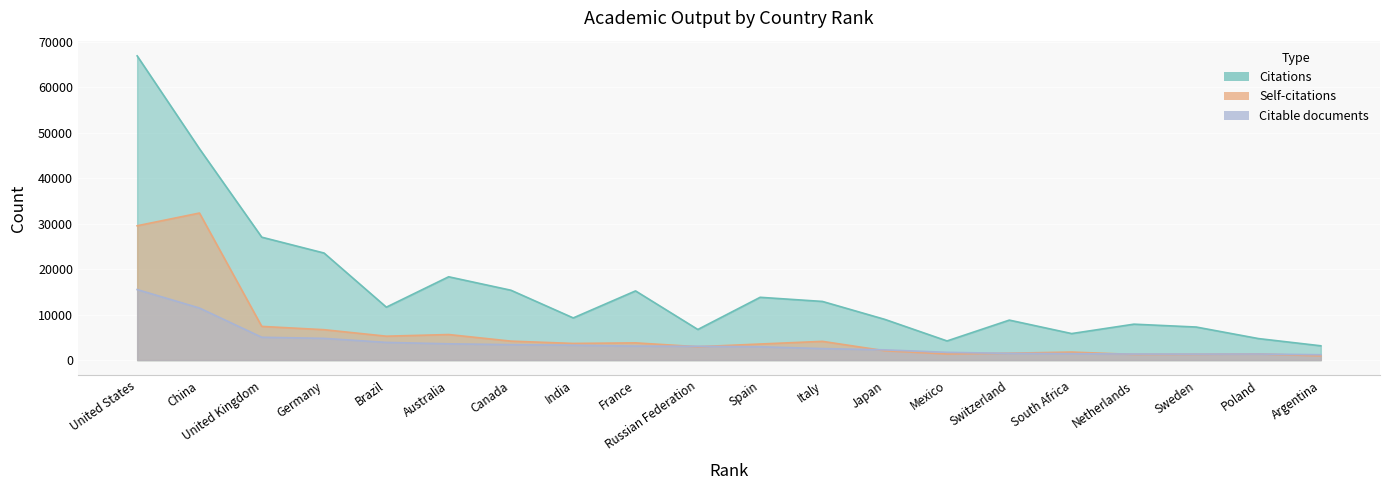

What is the minimum value for Self-citations?

926